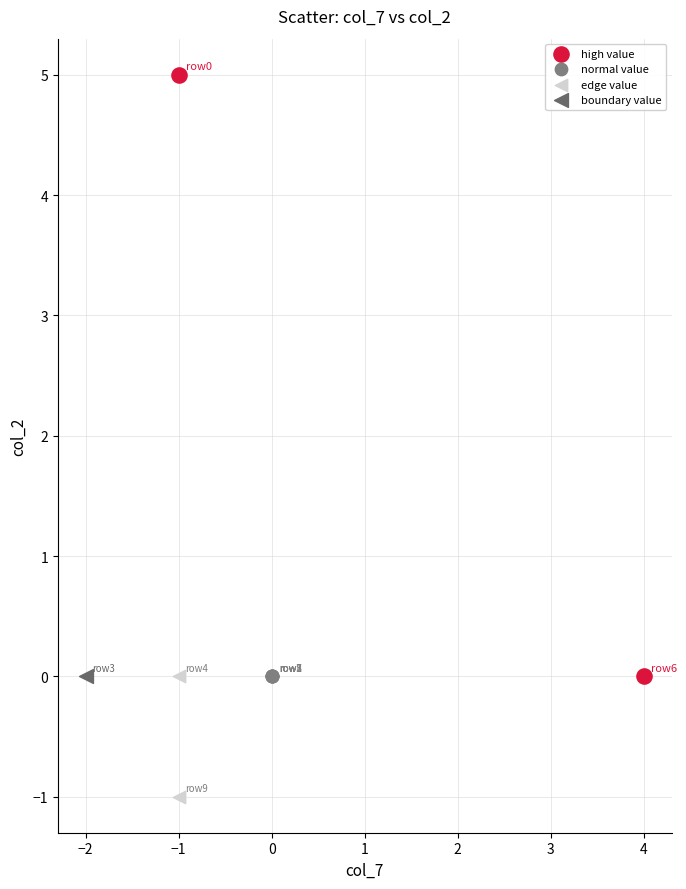

What are all the series names shown in the legend?

high value, normal value, edge value, boundary value